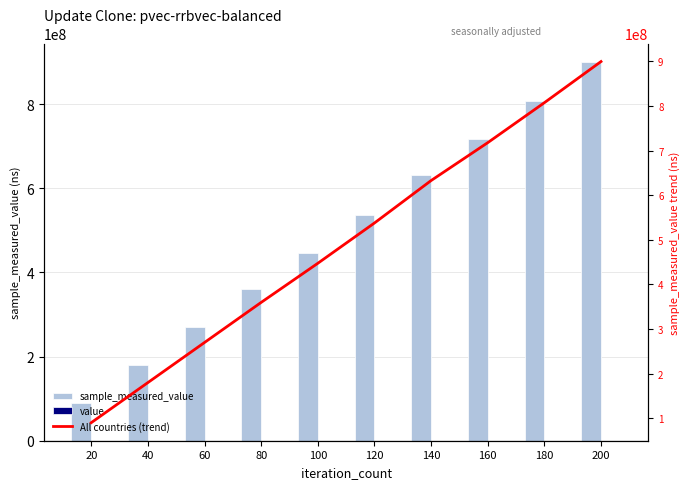

Reading right to left, list all the values displayed in this chart.

sample_measured_value: 899394312	807208612	717649479	632758768	537674384	447408602	359777320	269960936	180131532	90318533
value: -6000	-6000	-6000	-6000	-6000	-6000	-6000	-6000	-6000	-6000
All countries (trend): 899394312	807208612	717649479	632758768	537674384	447408602	359777320	269960936	180131532	90318533